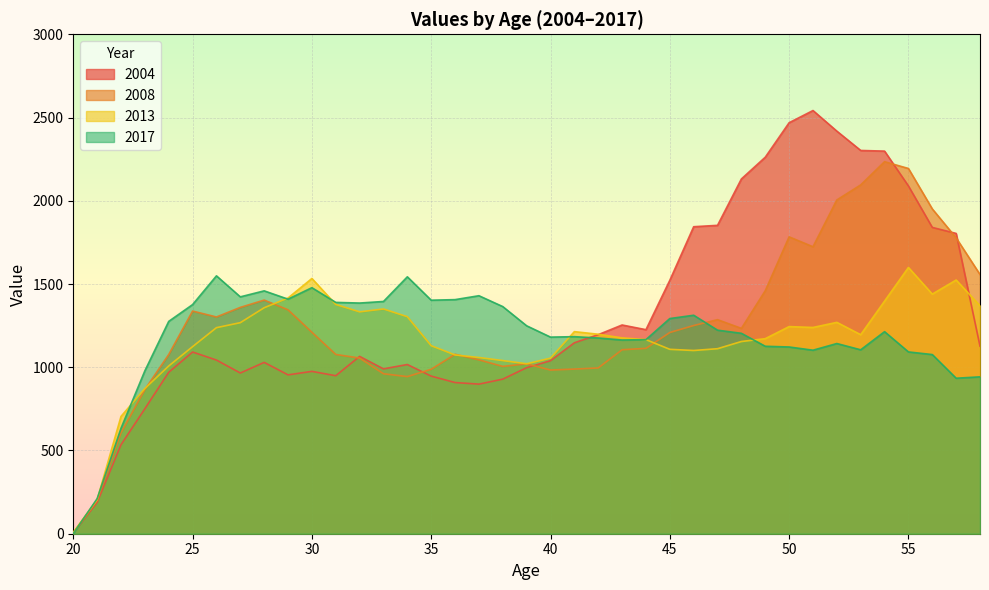

List the series in order of their overall mean, highest first.

2004, 2008, 2017, 2013